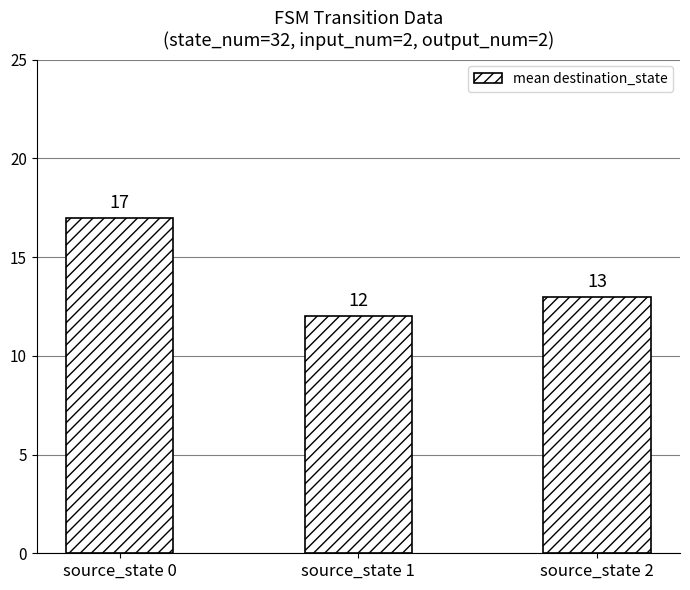

What is the ratio of the value at source_state 2 to the value at source_state 1?

1.1